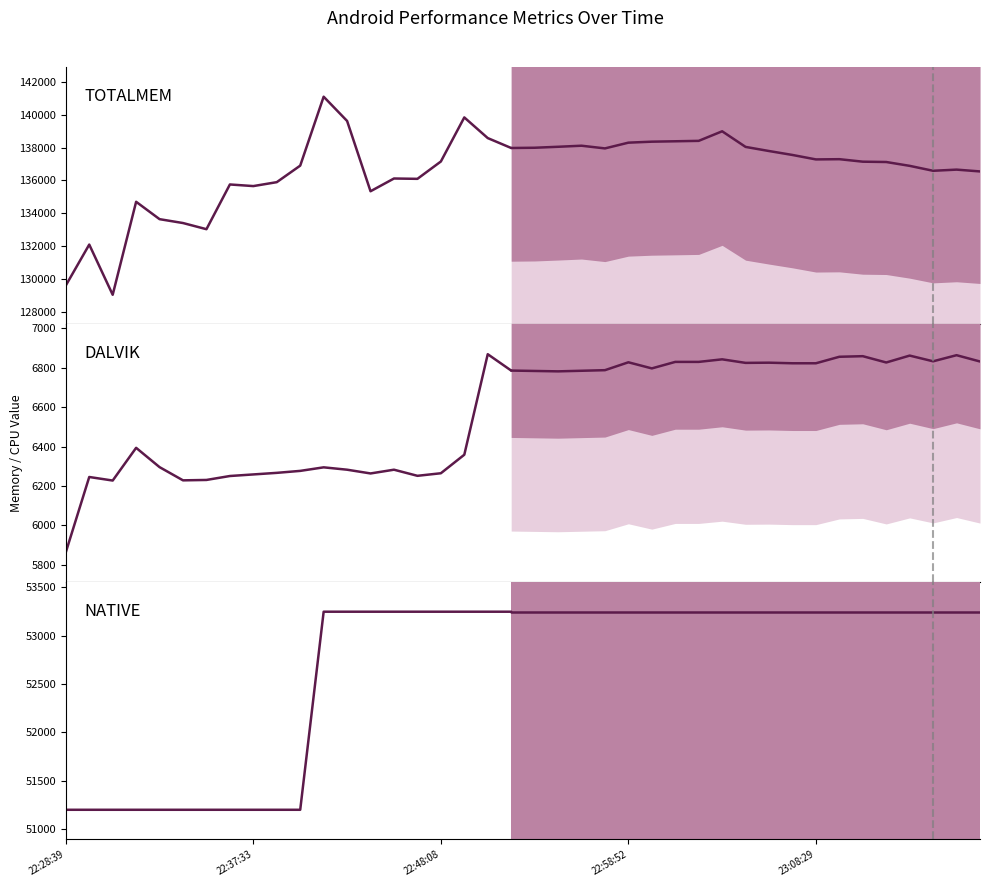

True or false: CPU and DALVIK intersect in this chart.

False